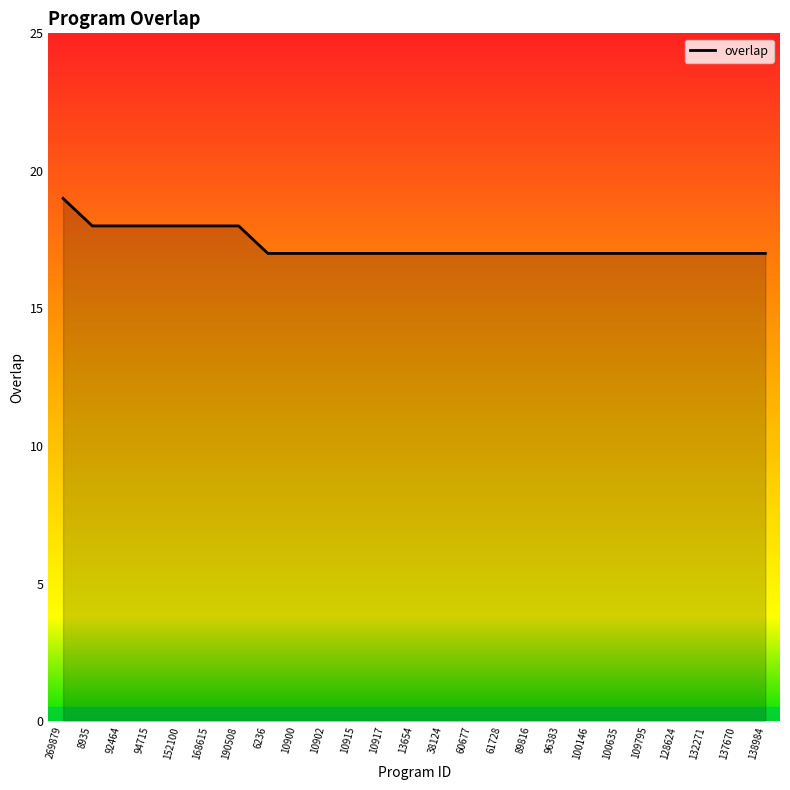

The value at 8935 is 18. True or false?

True